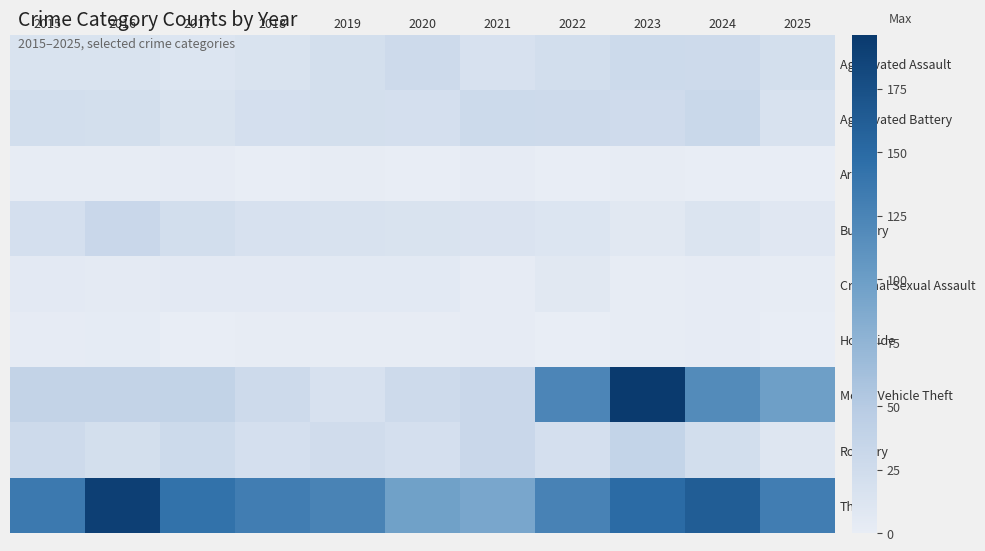

List the series in order of their peak value, highest first.

Motor Vehicle Theft, Theft, Robbery, Burglary, Aggravated Battery, Aggravated Assault, Criminal Sexual Assault, Homicide, Arson